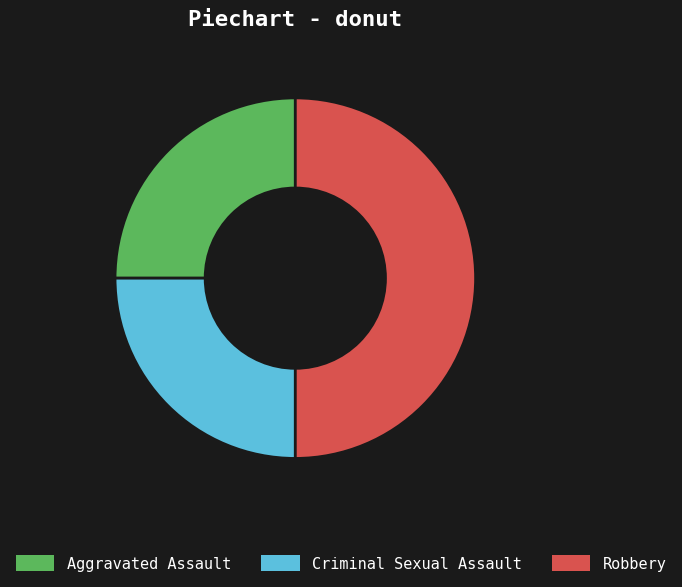

Do Criminal Sexual Assault and Robbery together represent more than half of the pie?

Yes